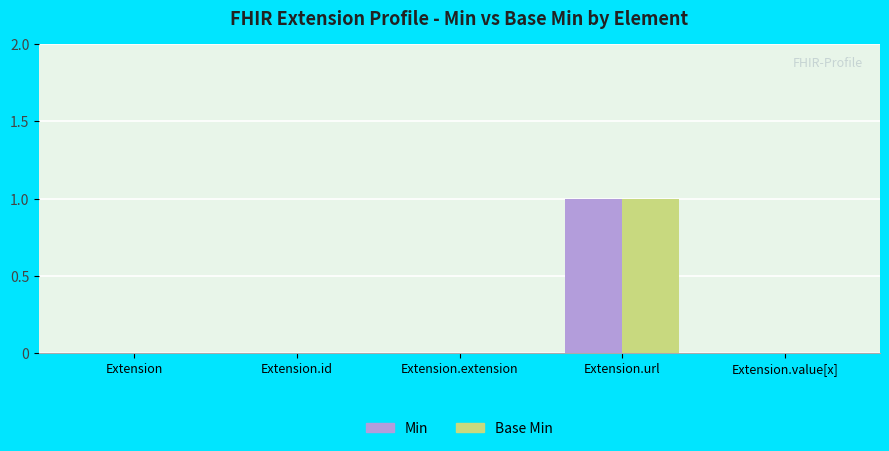

True or false: Min has a value of 0 at Extension.value[x].

True